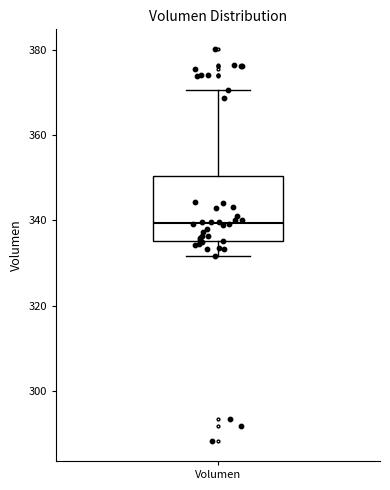

Transcribe this box plot: give where the median line is, the range the box spans, and where the two whiskers end, as read against the y-axis. The values are not printed on the chart, so give them approximately, as read against the axis.

median 340, box 336 to 350, whiskers 332 to 370